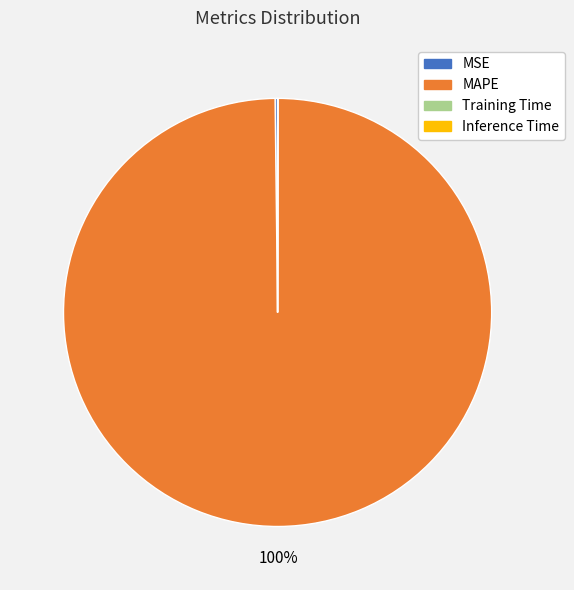

Does MAPE represent more than half of the total?

Yes